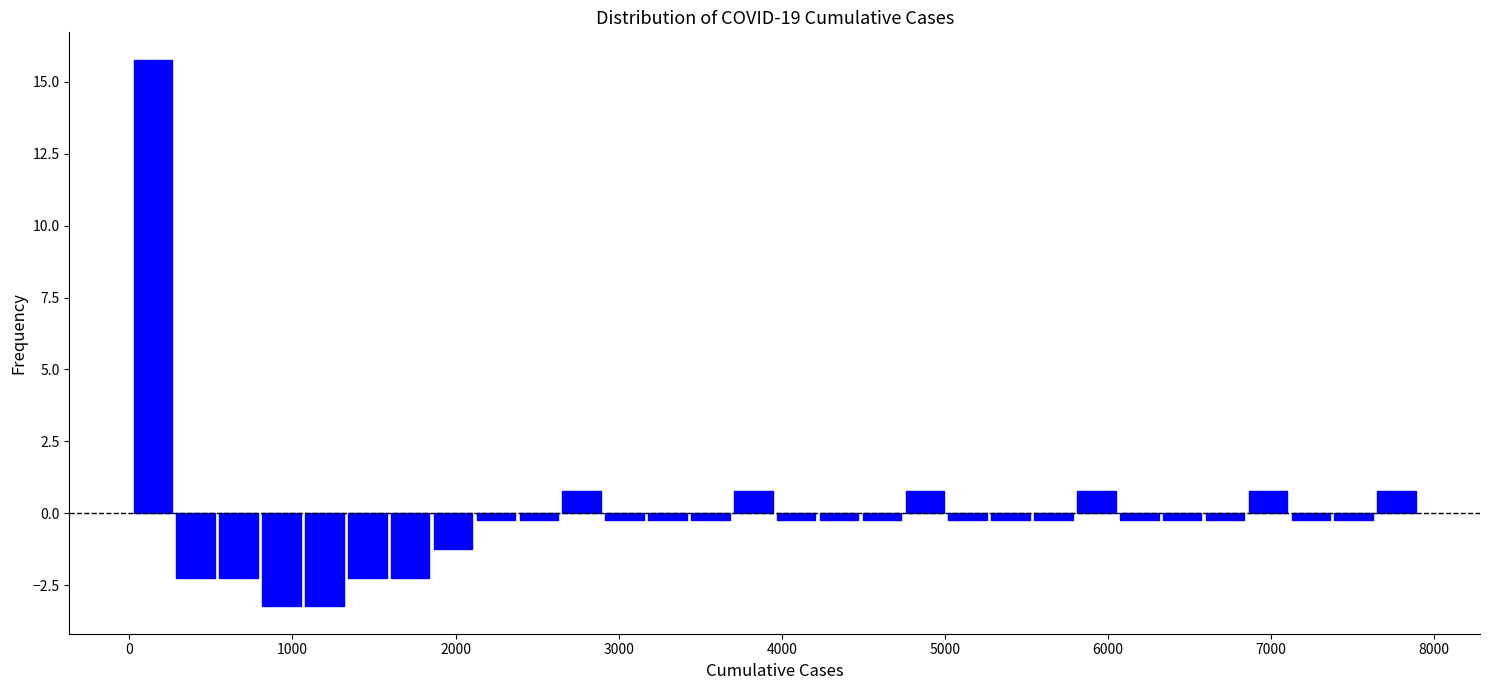

Around what value on the x-axis is the tallest bar? Give the approximate position of its centre, as read against the axis.

100